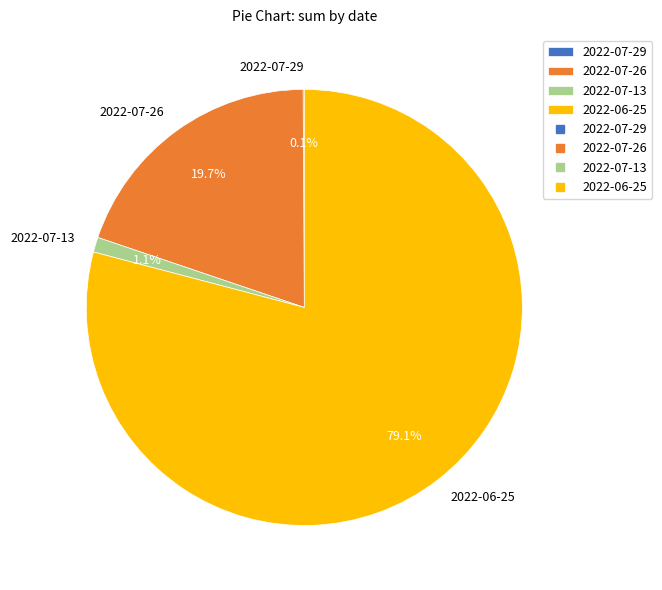

Between 2022-07-26 and 2022-06-25, which is larger?

2022-06-25